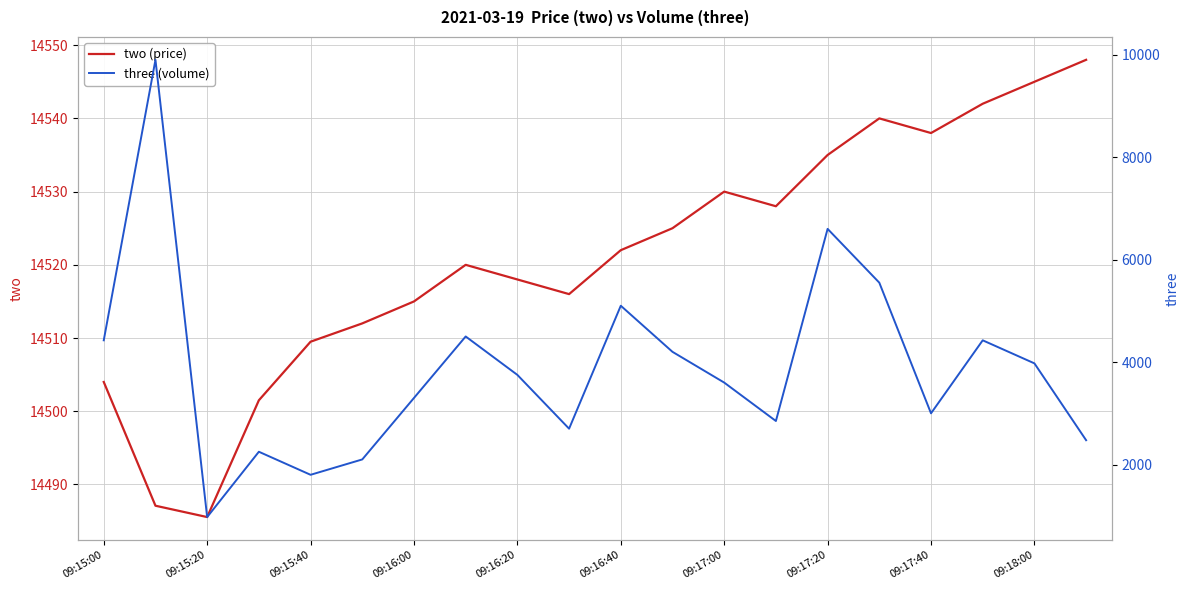

Which series has the largest range (max minus min)?

three (volume)